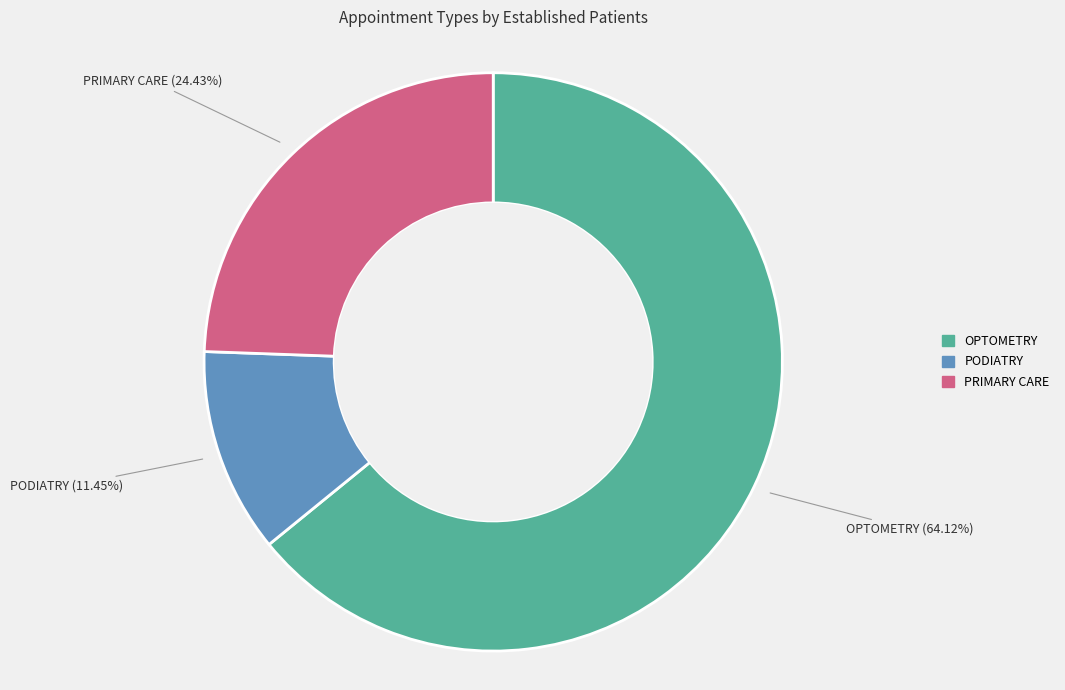

What percentage is the PODIATRY slice, to the nearest percent?

11%